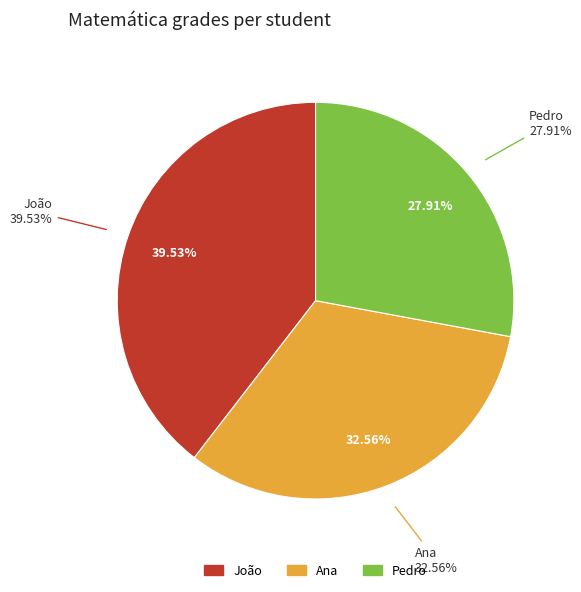

To the nearest percent, what portion does João represent?

40%